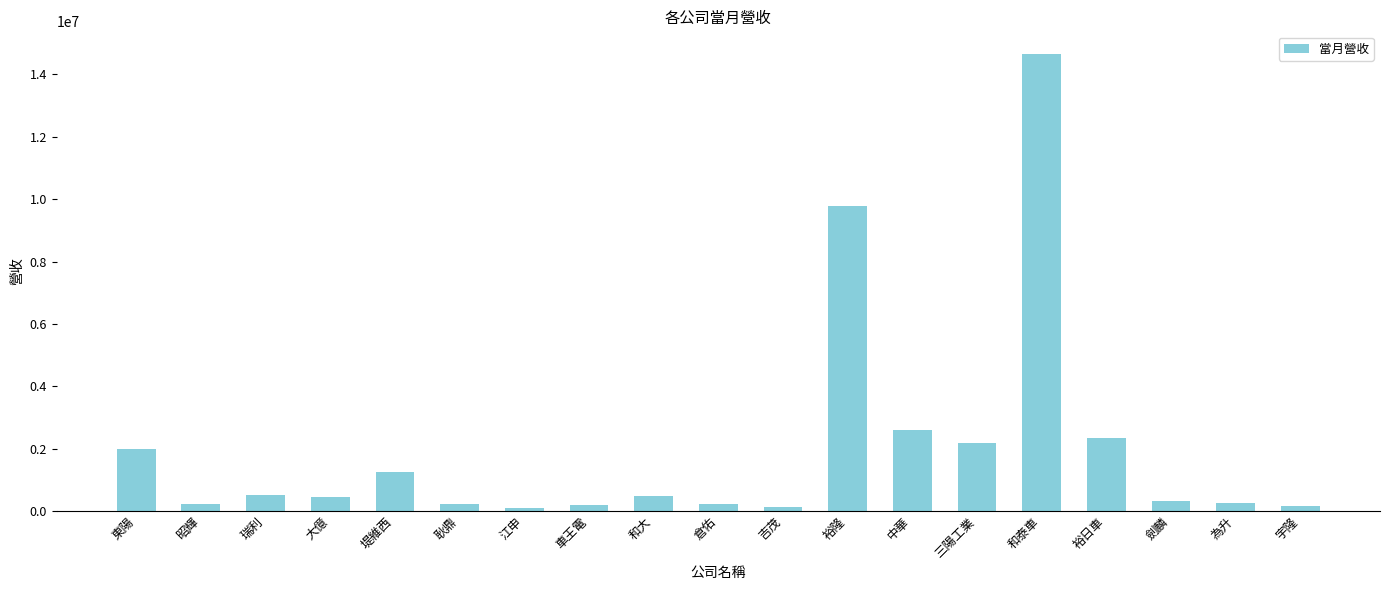

What is the difference between the values at 宇隆 and 倉佑?

53239